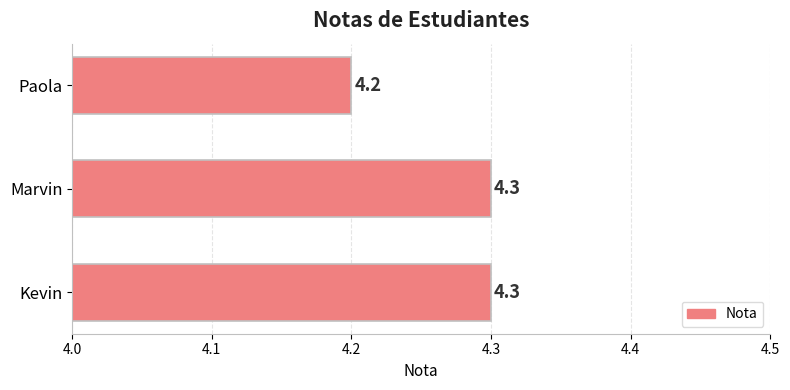

The chart shows a value of 4.2 at Paola. True or false?

True